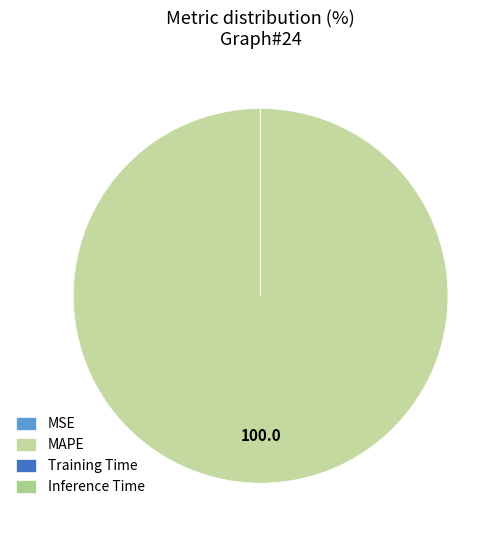

Is there a majority slice in this chart?

Yes